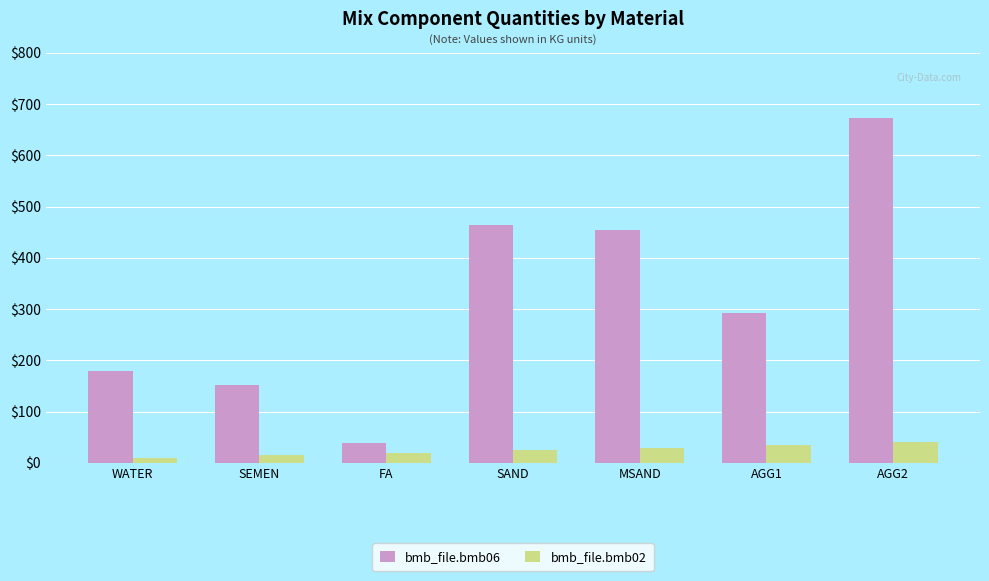

What is the difference between the bmb_file.bmb06 values at MSAND and WATER?

274